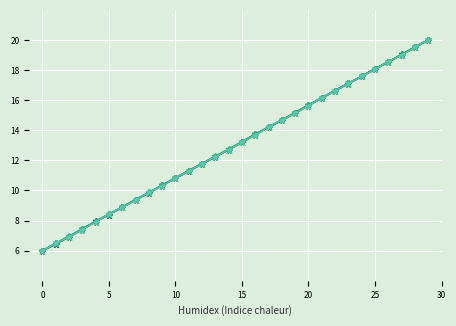

Does the chart have visible grid lines?

Yes